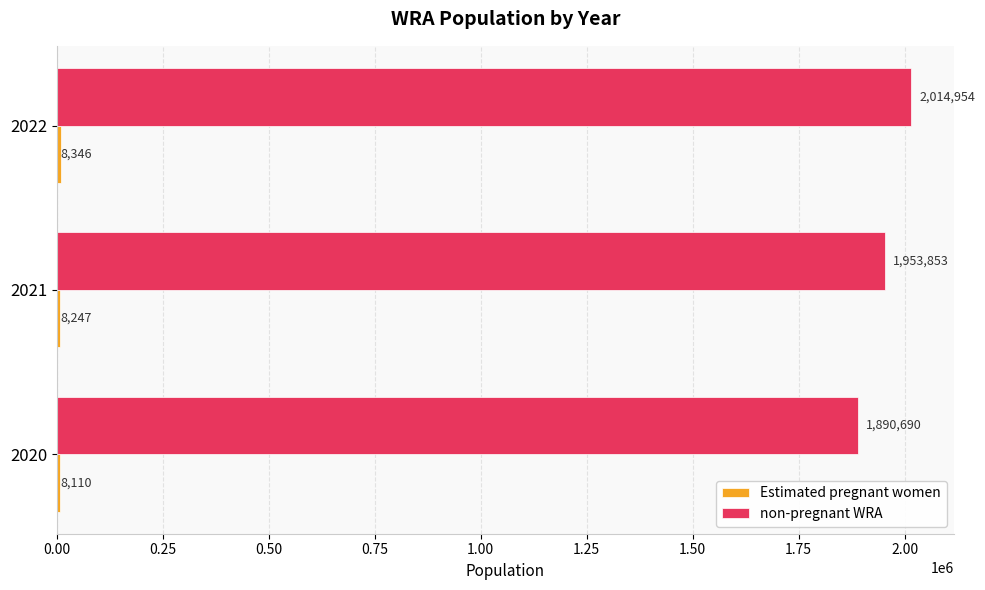

True or false: non-pregnant WRA has a value of 1890689.6 at 2020.

True